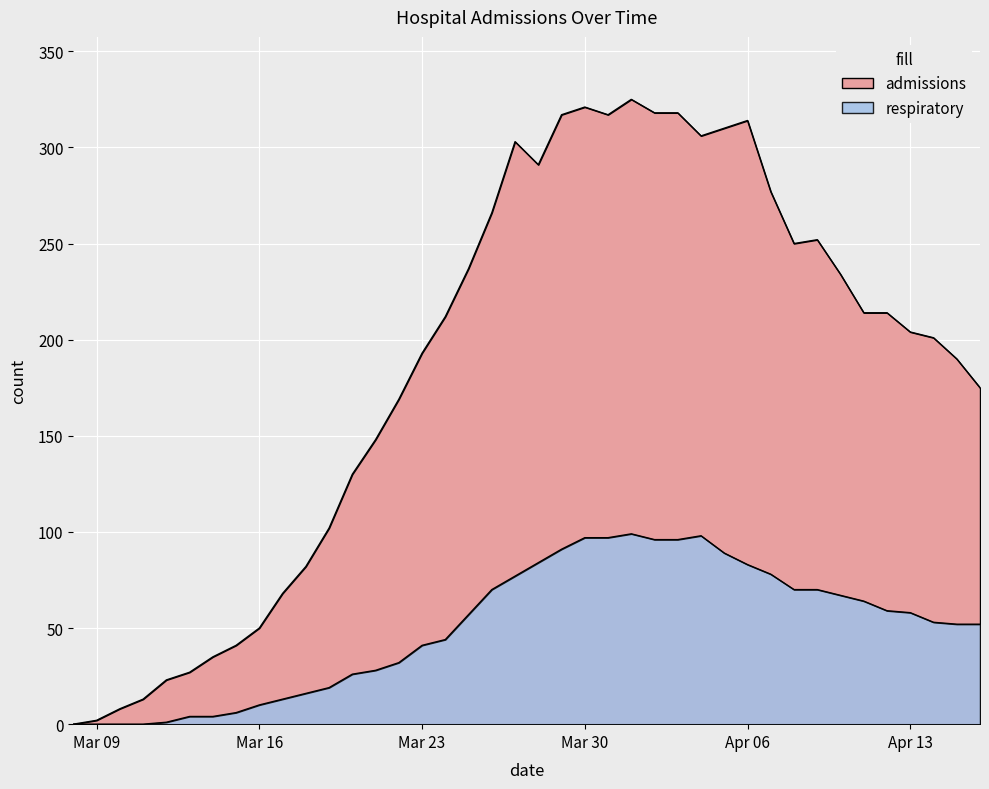

How many interior local peaks does the respiratory series have?

2